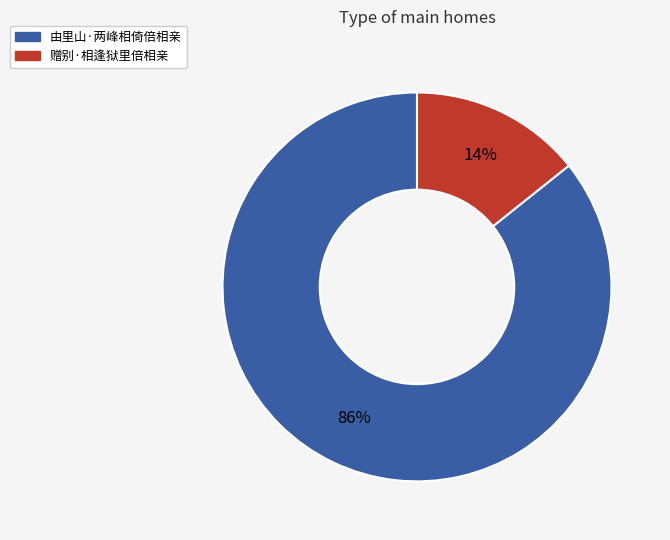

Which slice is the largest?

由里山·两峰相倚倍相亲